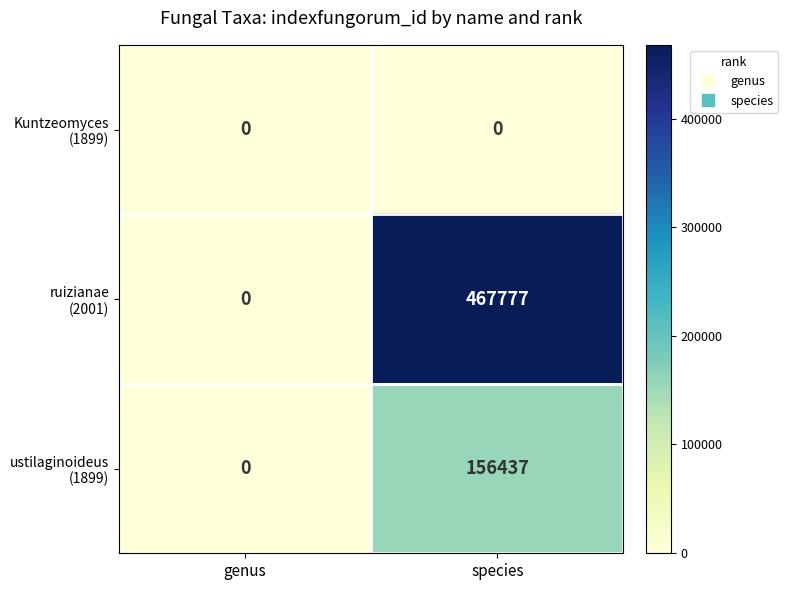

At which category is the sum across all series the highest?

species